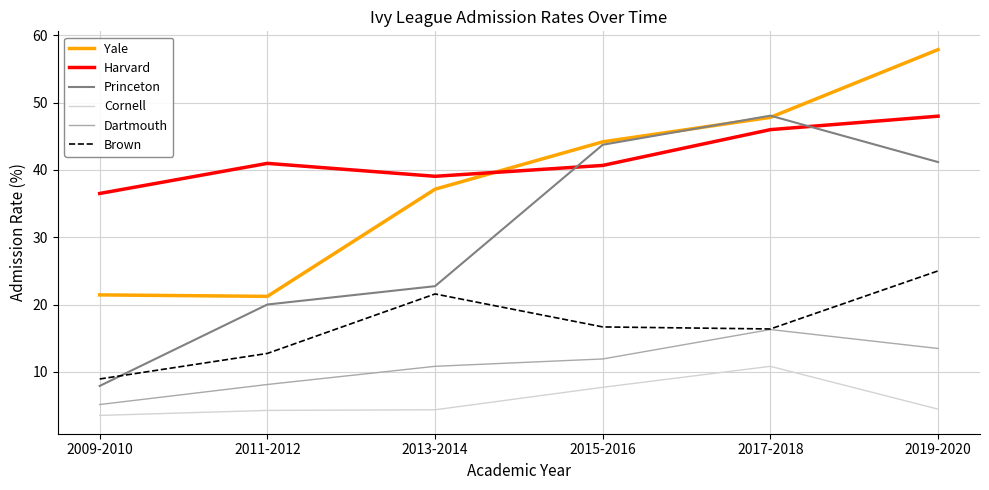

Which category has the highest value across all series?

2019-2020